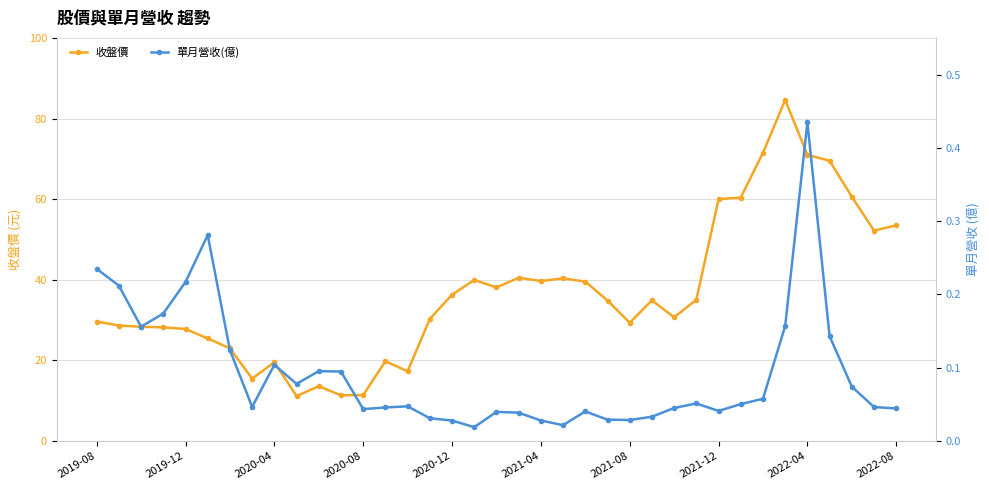

True or false: 收盤價 has a value of 29.4 at 2021-08.

True